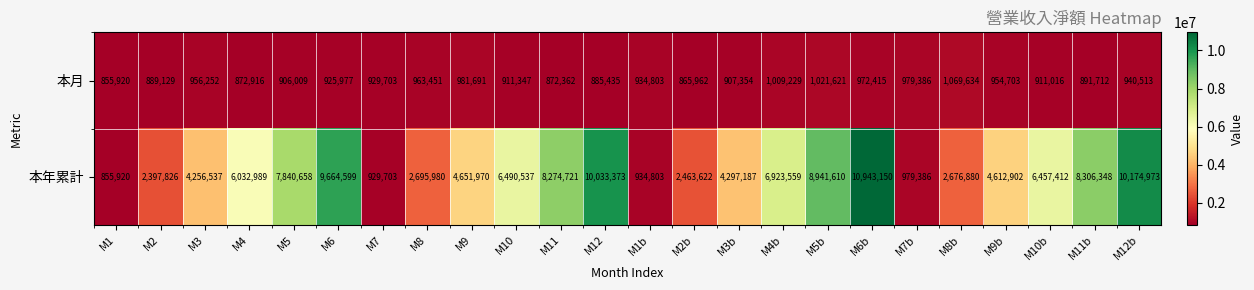

What is the sum of all 本月 values?

22408540